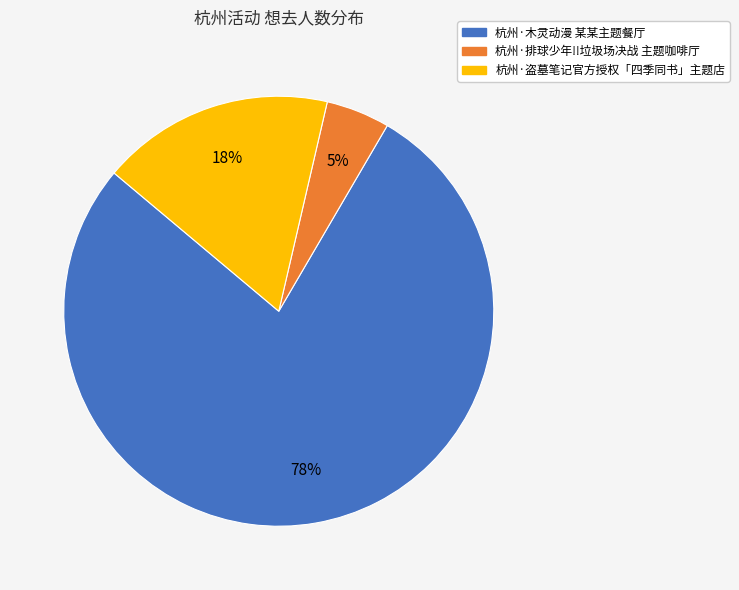

How many segments does this pie chart have?

3